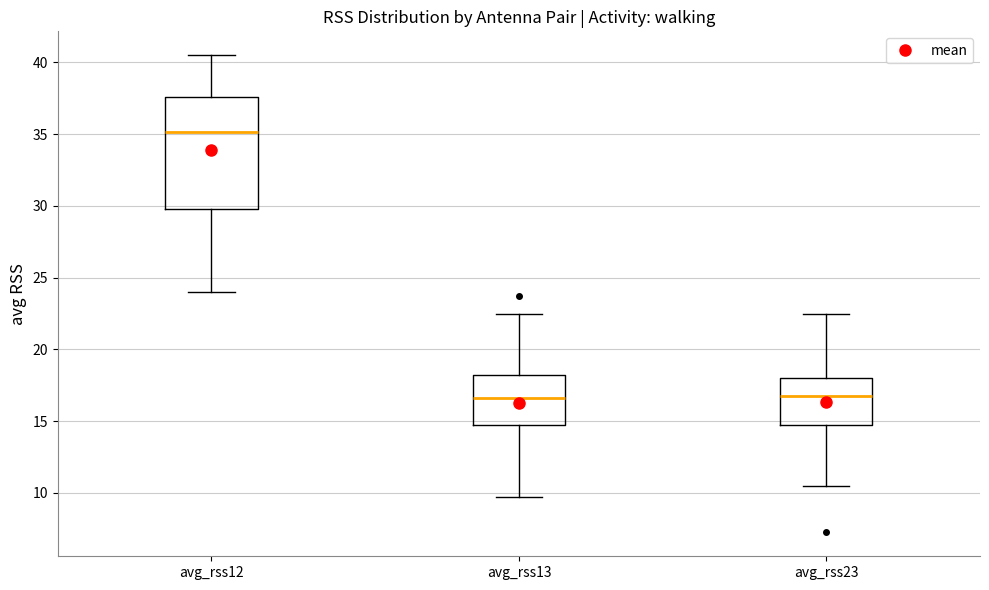

Comparing the boxes themselves (not the whiskers), which one is the tallest?

avg_rss12